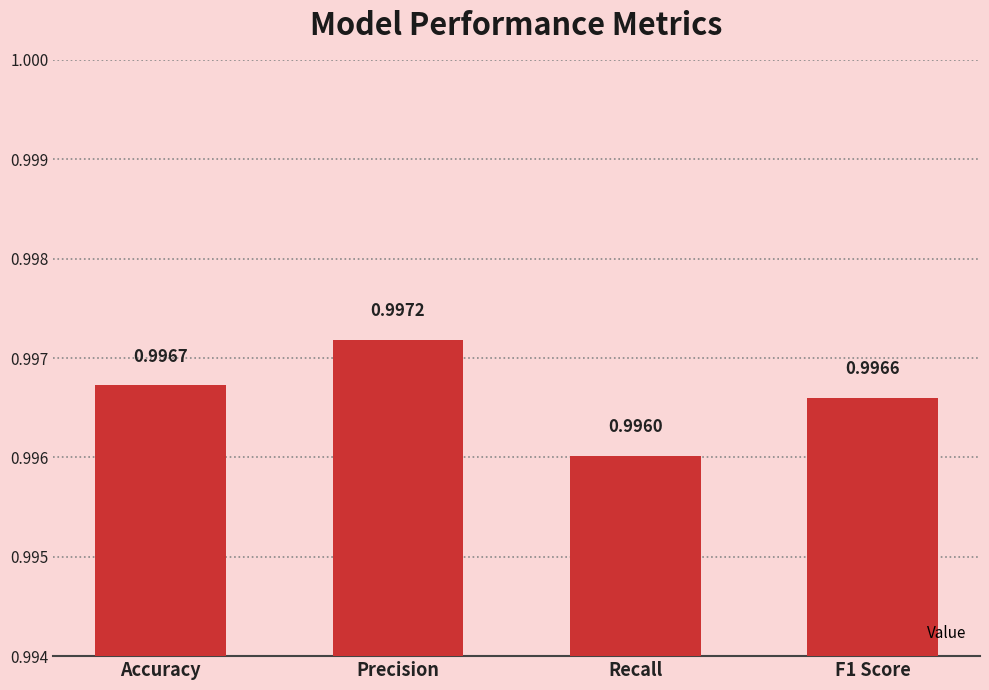

What is the value of the 1st bar from the left?

1.0